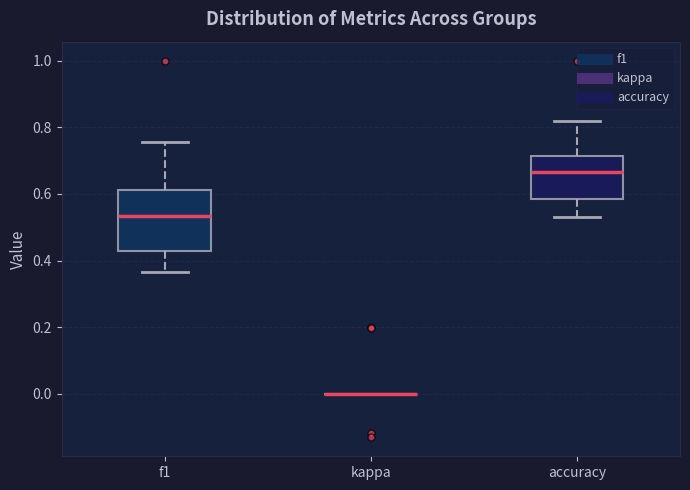

Reading left to right, read every box against the y-axis: the position of its median line, the range the box covers, and the ends of its whiskers. The values are not printed on the chart, so give them approximately, as read against the axis.

f1: median 0.54, box 0.42 to 0.62, whiskers 0.36 to 0.76
kappa: box collapsed to a line at 0.00, whiskers 0.00 to 0.00
accuracy: median 0.66, box 0.58 to 0.72, whiskers 0.52 to 0.82